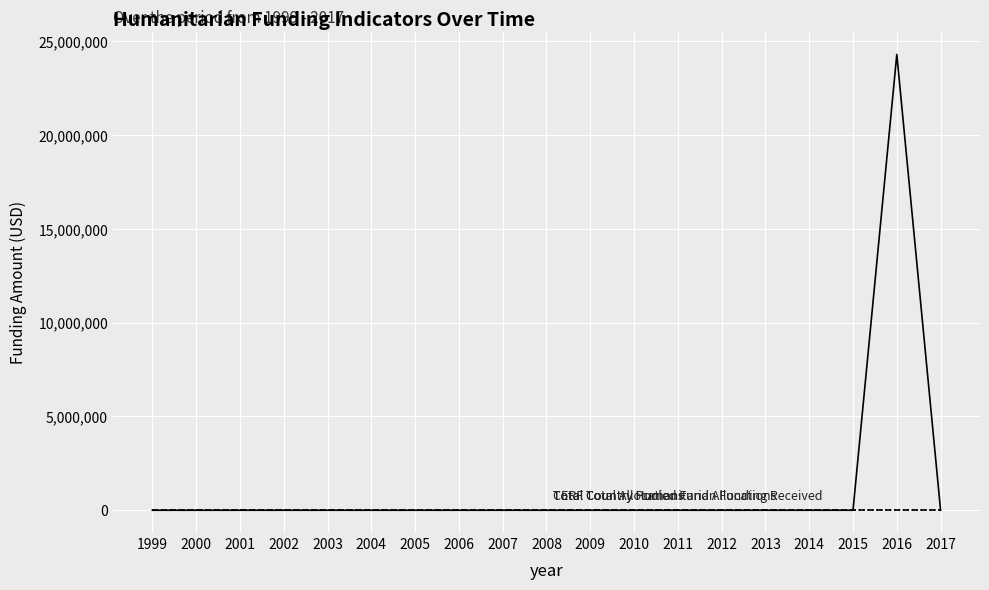

Does the chart display data point markers on the line(s)?

No